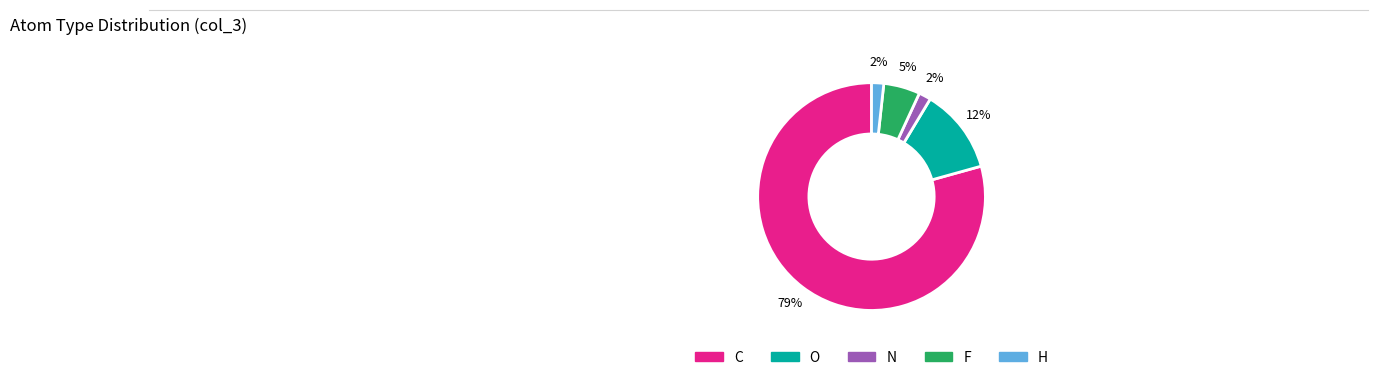

Is there any slice that represents more than half of the pie?

Yes